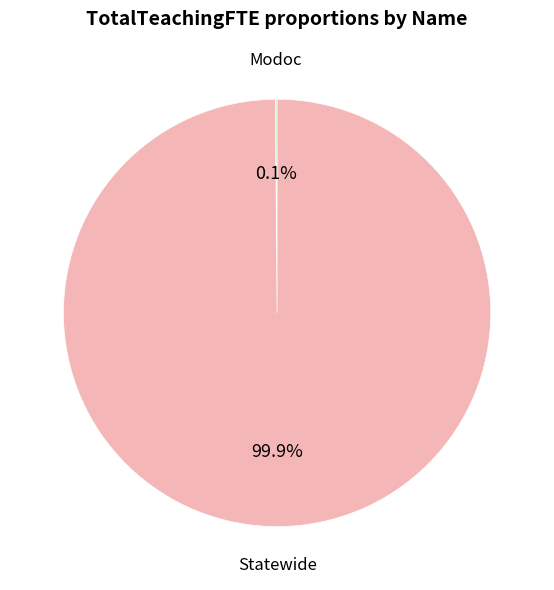

Which slice represents more than half of the pie?

Statewide